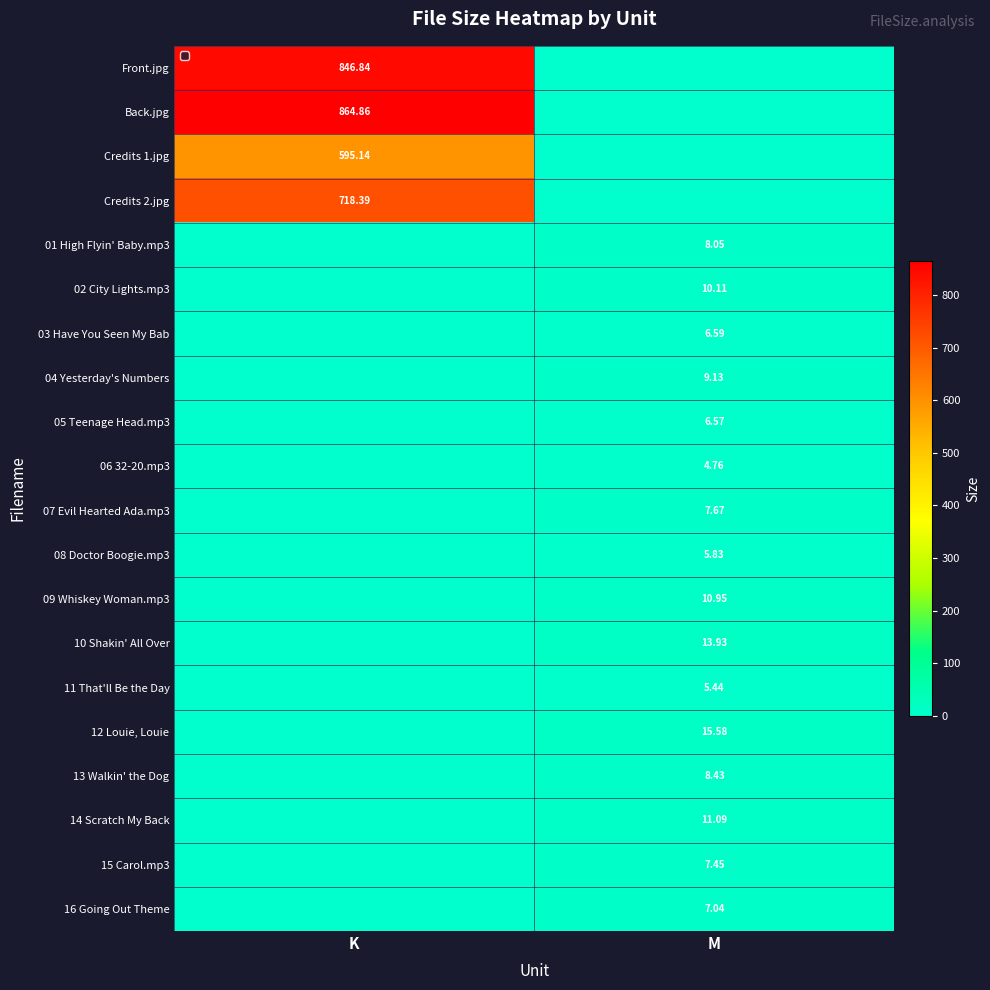

At which label does 06 32-20.mp3 first exceed 4?

M